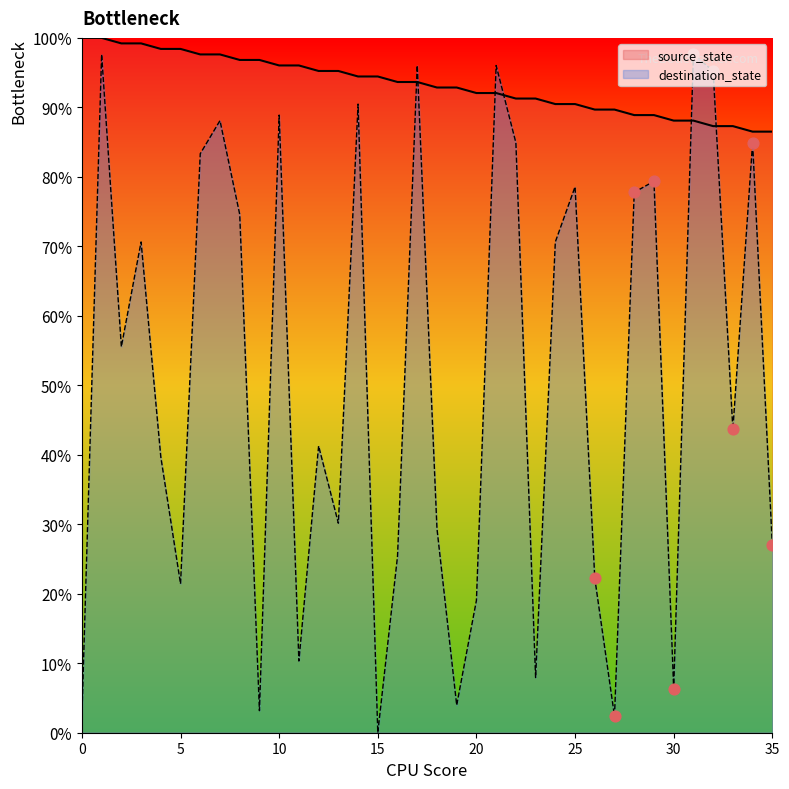

Is the value of destination_state at 28 greater than the value of source_state at 0?

No